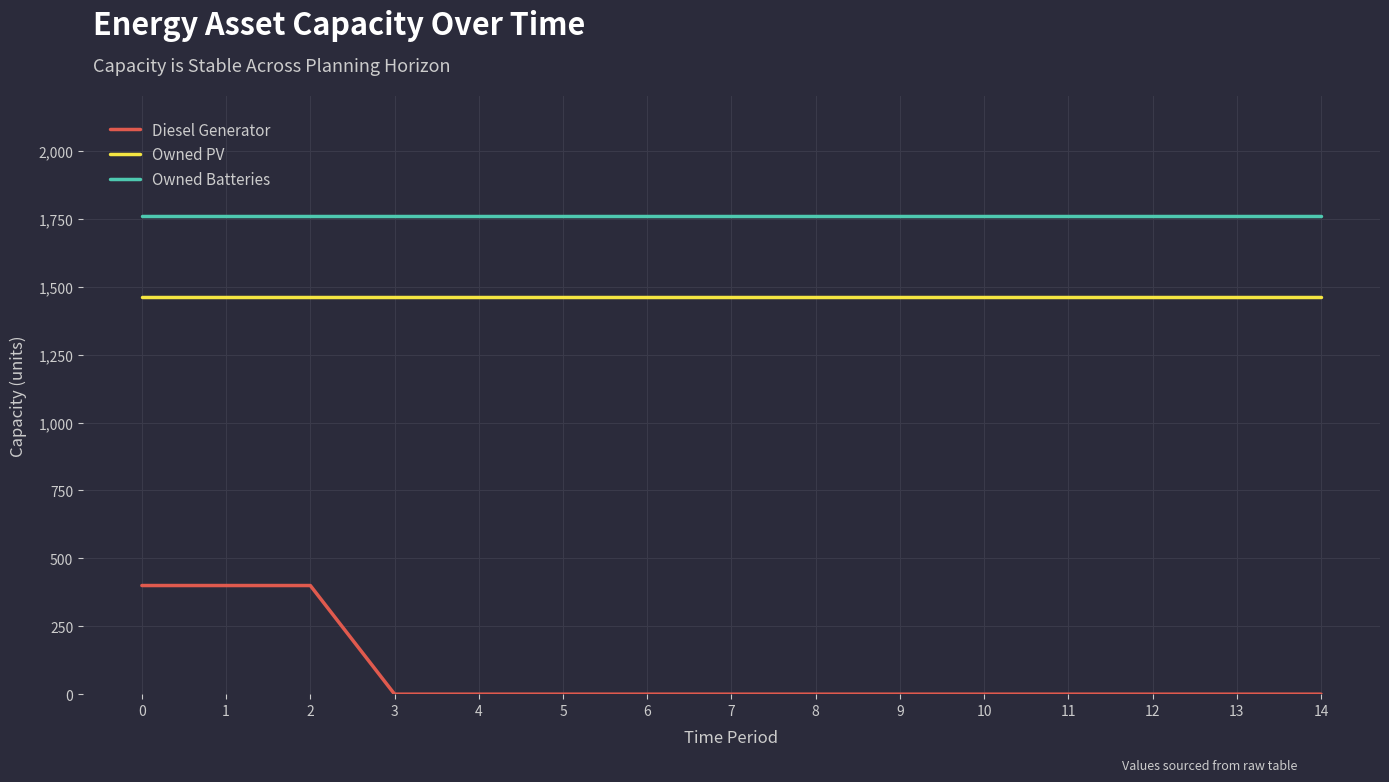

Which series has the widest spread of values?

Diesel Generator